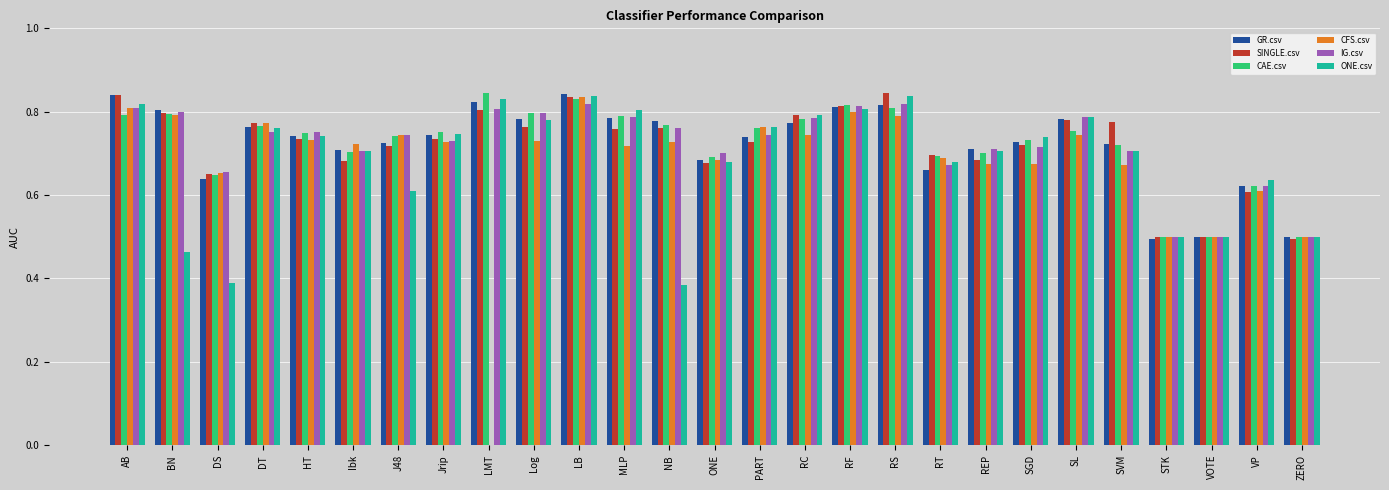

What is the sum of the CAE.csv values at REP and Log?

1.5